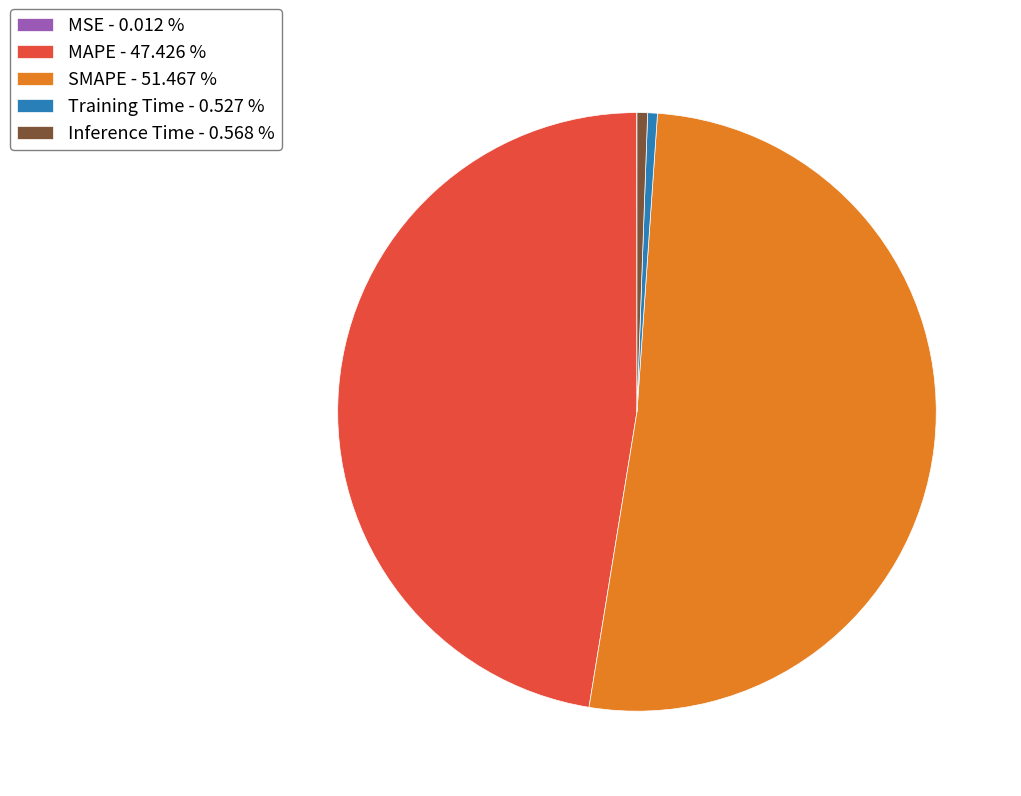

Is there any slice that represents more than half of the pie?

Yes